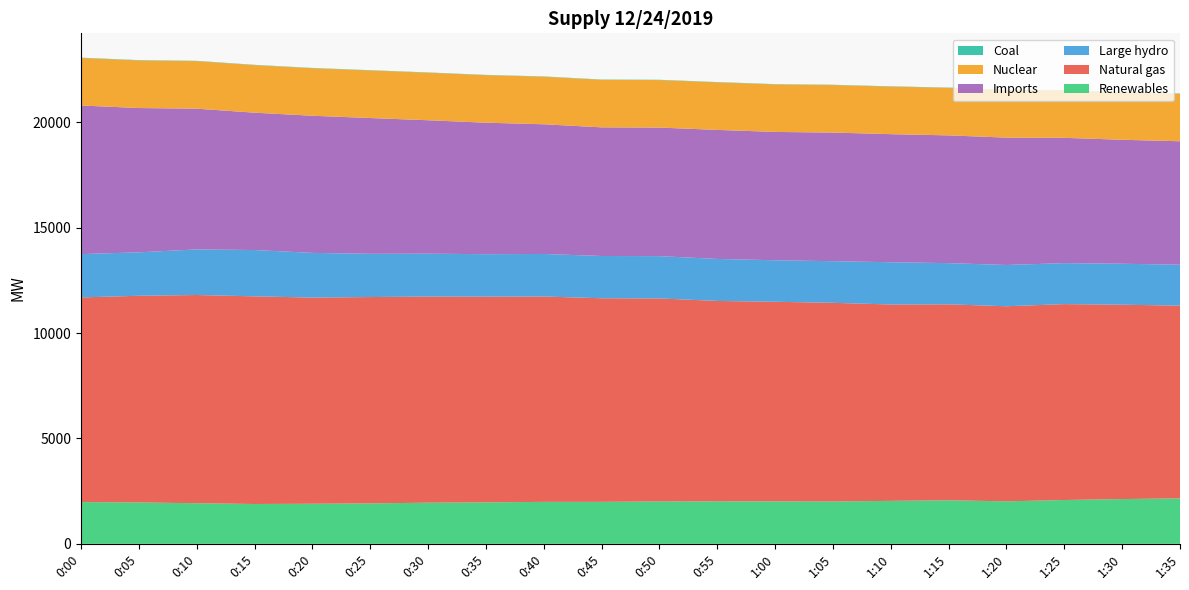

Reading right to left, what are all the values shown in this chart?

Renewables: 1:35=2160	1:30=2125	1:25=2080	1:20=2018	1:15=2067	1:10=2040	1:05=2010	1:00=2015	0:55=2016	0:50=2012	0:45=1993	0:40=1992	0:35=1968	0:30=1953	0:25=1920	0:20=1902	0:15=1891	0:10=1927	0:05=1964	0:00=1982
Natural gas: 1:35=9141	1:30=9219	1:25=9293	1:20=9253	1:15=9295	1:10=9315	1:05=9424	1:00=9469	0:55=9507	0:50=9631	0:45=9657	0:40=9741	0:35=9757	0:30=9778	0:25=9788	0:20=9781	0:15=9850	0:10=9878	0:05=9804	0:00=9708
Large hydro: 1:35=1942	1:30=1944	1:25=1944	1:20=1958	1:15=1955	1:10=2004	1:05=1975	1:00=1969	0:55=1993	0:50=2006	0:45=2006	0:40=2019	0:35=2017	0:30=2034	0:25=2051	0:20=2120	0:15=2198	0:10=2163	0:05=2062	0:00=2055
Imports: 1:35=5855	1:30=5881	1:25=5944	1:20=6042	1:15=6060	1:10=6076	1:05=6101	1:00=6088	0:55=6121	0:50=6098	0:45=6102	0:40=6152	0:35=6237	0:30=6330	0:25=6441	0:20=6505	0:15=6515	0:10=6675	0:05=6845	0:00=7049
Nuclear: 1:35=2256	1:30=2256	1:25=2257	1:20=2256	1:15=2256	1:10=2256	1:05=2256	1:00=2255	0:55=2257	0:50=2255	0:45=2257	0:40=2257	0:35=2256	0:30=2256	0:25=2256	0:20=2256	0:15=2257	0:10=2257	0:05=2258	0:00=2257
Coal: 1:35=13	1:30=13	1:25=13	1:20=14	1:15=13	1:10=14	1:05=13	1:00=13	0:55=13	0:50=13	0:45=13	0:40=13	0:35=13	0:30=13	0:25=14	0:20=13	0:15=14	0:10=14	0:05=15	0:00=14